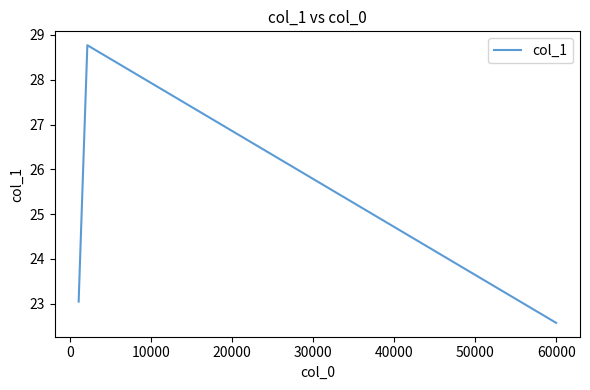

Reading left to right, extract all data points from this chart.

23.0	28.8	22.6